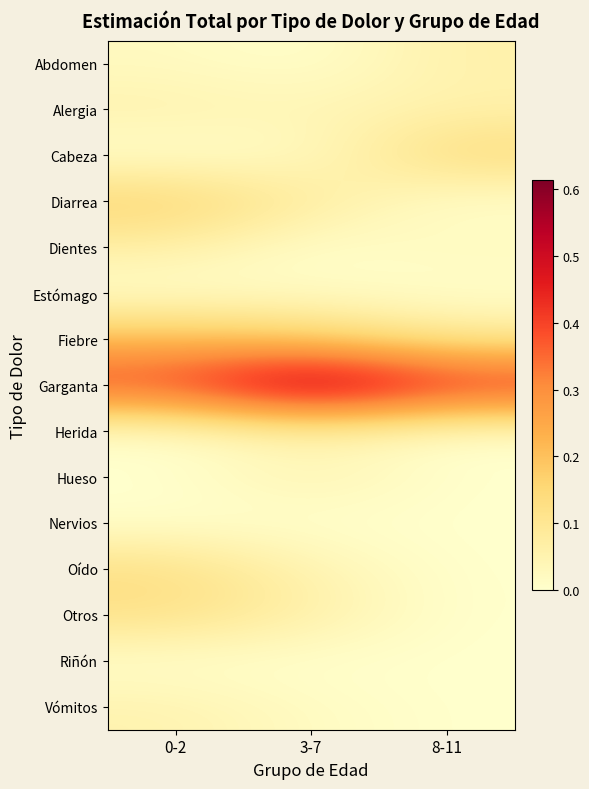

Rank the series by their maximum value, from highest to lowest.

Garganta, Fiebre, Diarrea, Cabeza, Oído, Otros, Dientes, Abdomen, Alergia, Hueso, Vómitos, Herida, Estómago, Nervios, Riñón